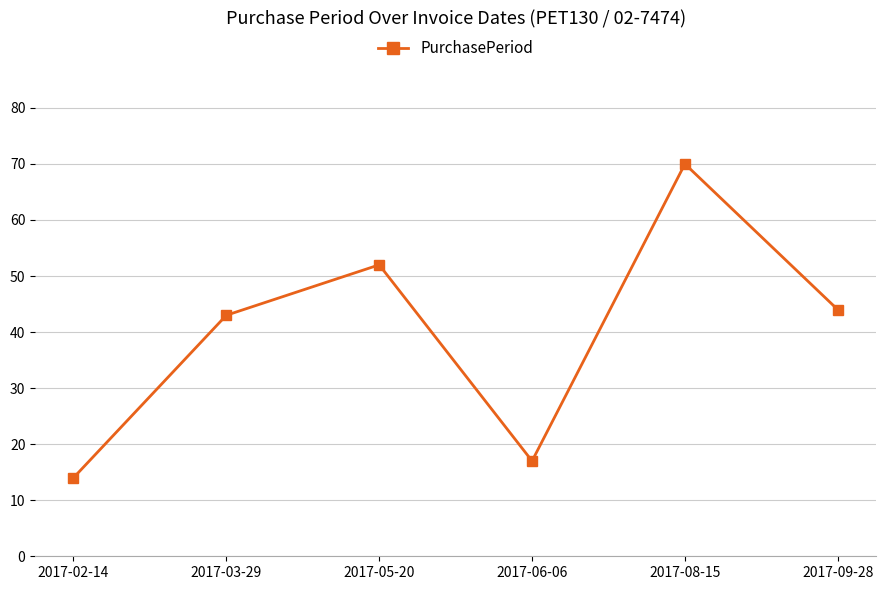

The value at 2017-05-20 is 25. True or false?

False